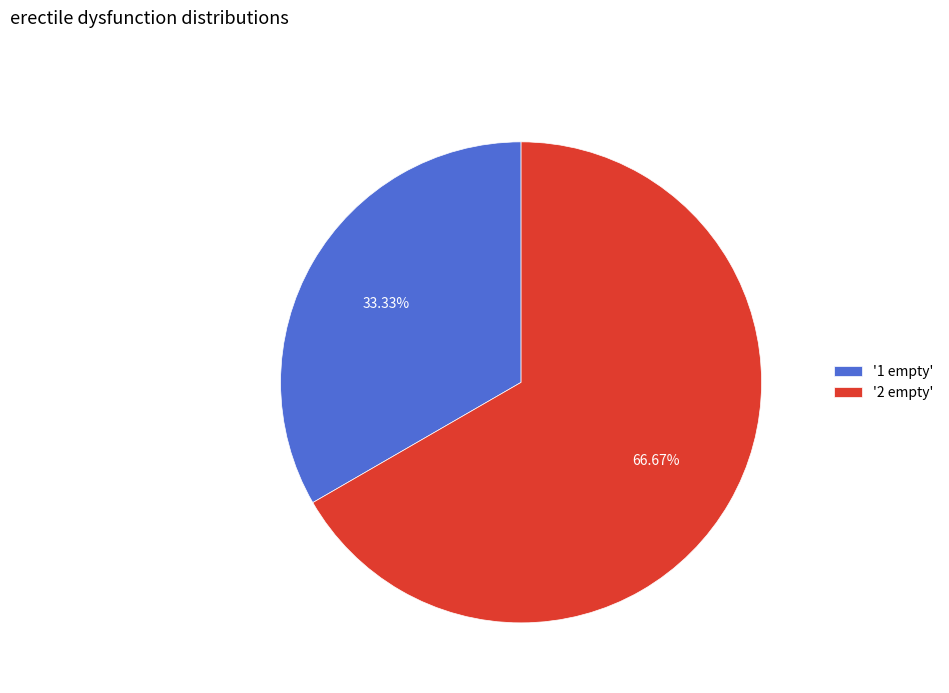

Which slice is the largest?

'2 empty'